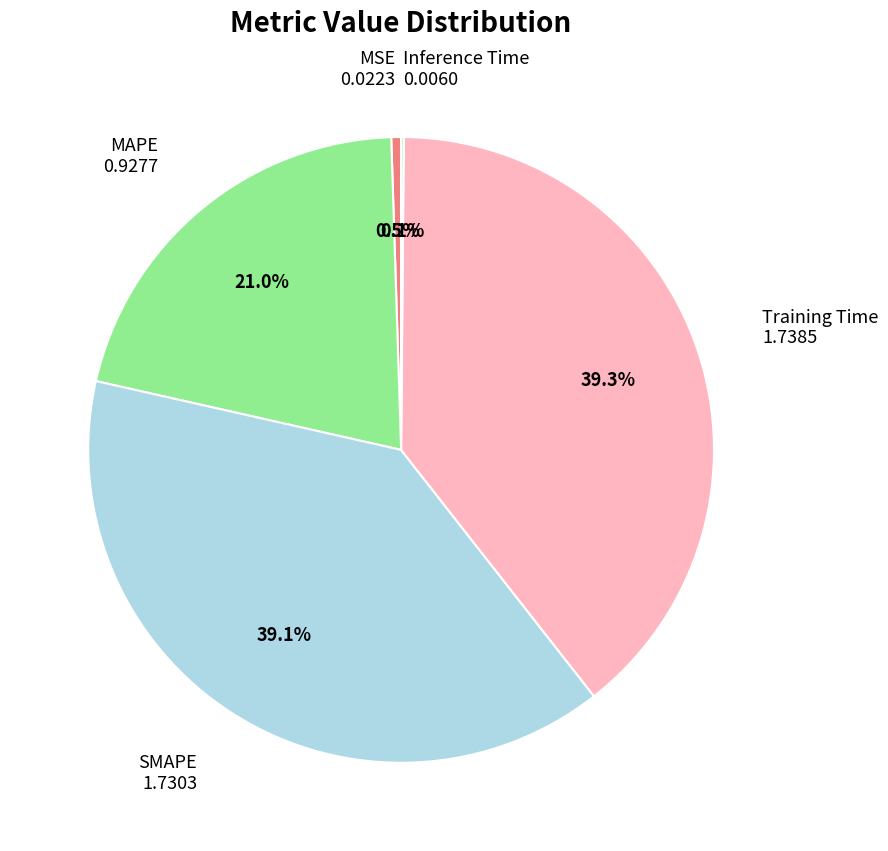

How many slices are in this pie chart?

5